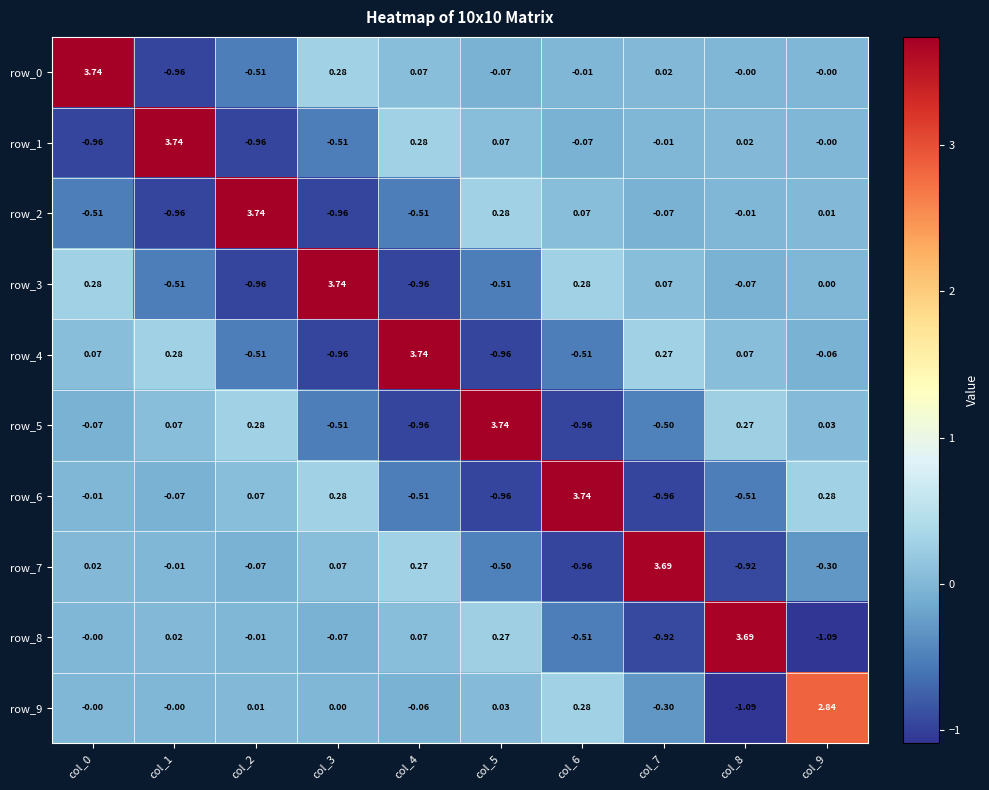

Is the value of row_5 at col_5 greater than the value of row_4 at col_7?

Yes